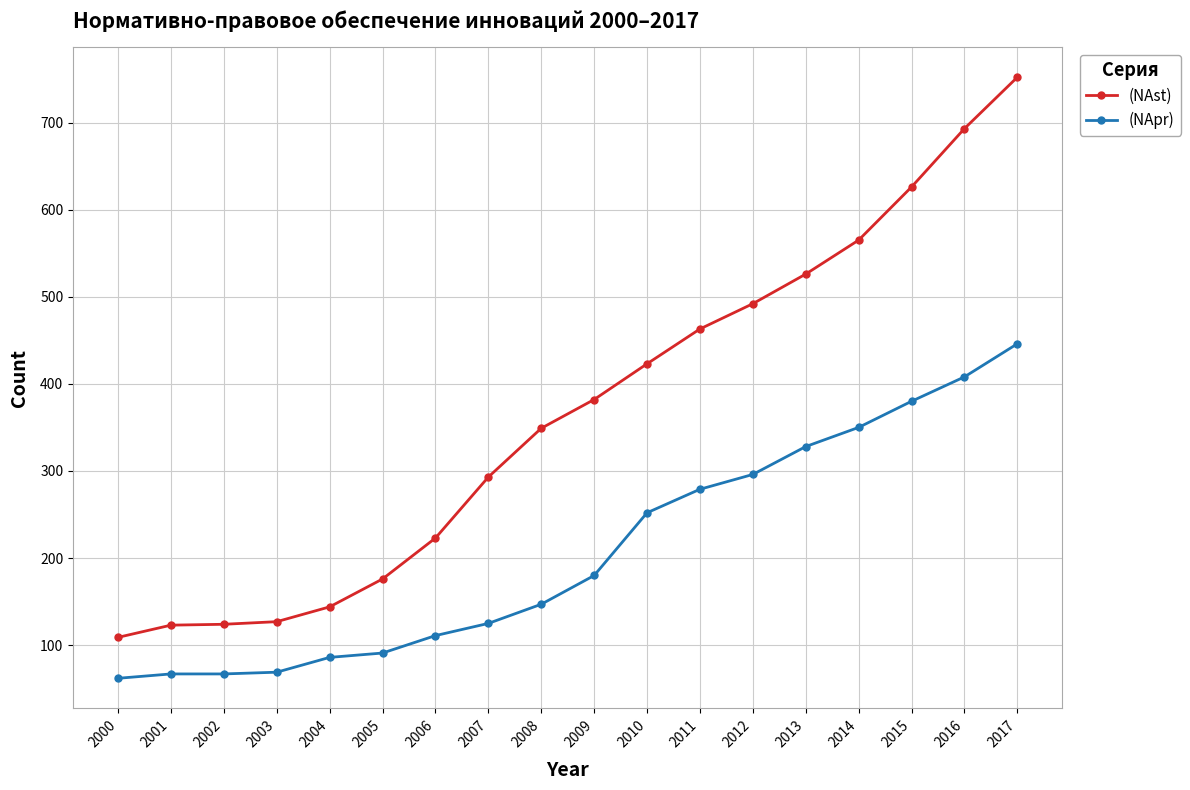

Does the chart have visible grid lines?

Yes